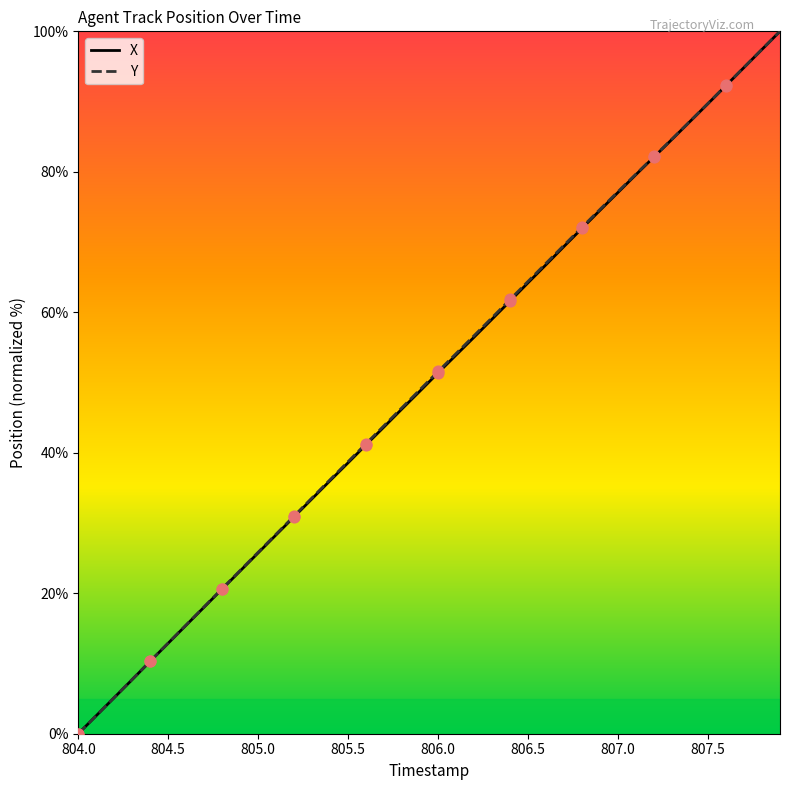

What is the highest value of the X series?

100.0